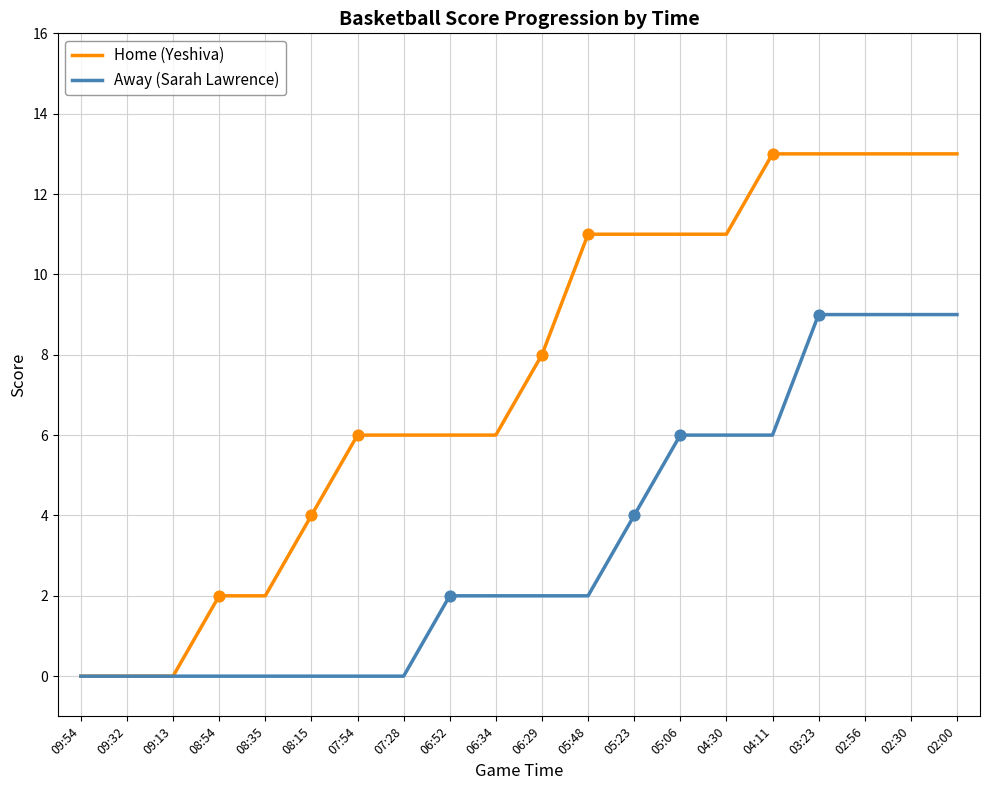

What are all the series names shown in the legend?

Home (Yeshiva), Away (Sarah Lawrence)